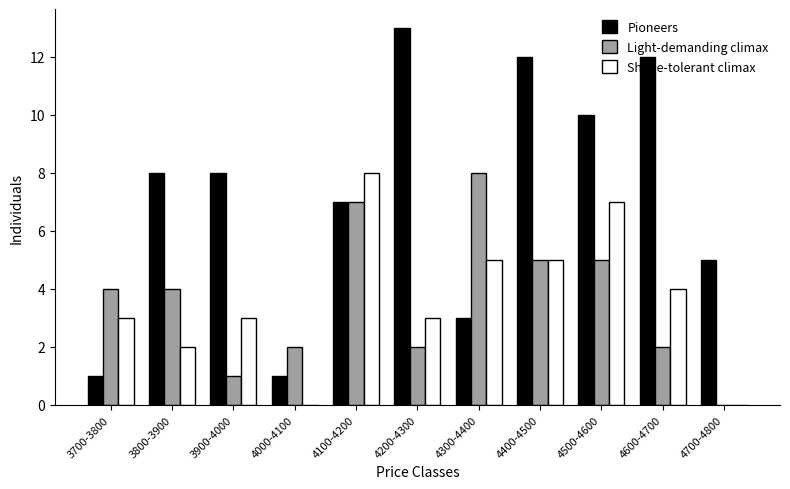

At which category does the chart reach its peak across all series?

4200-4300